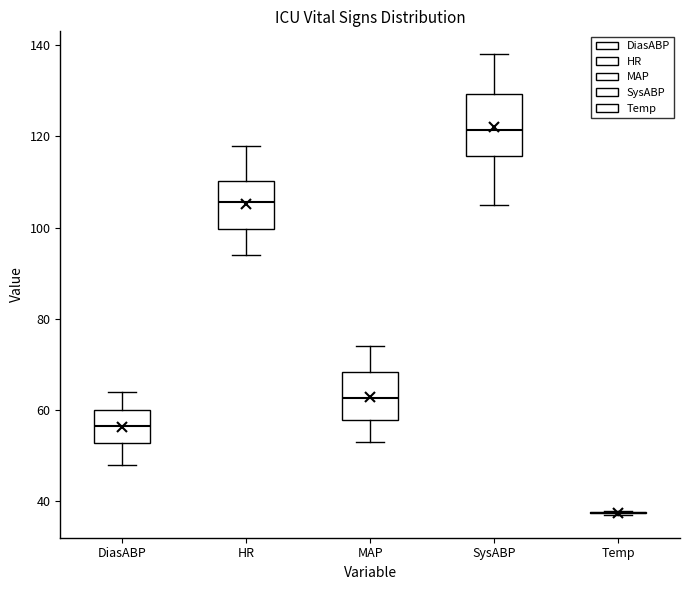

Reading left to right, read every box against the y-axis: the position of its median line, the range the box covers, and the ends of its whiskers. The values are not printed on the chart, so give them approximately, as read against the axis.

DiasABP: median 56, box 52 to 60, whiskers 48 to 64
HR: median 106, box 100 to 110, whiskers 94 to 118
MAP: median 62, box 58 to 68, whiskers 54 to 74
SysABP: median 122, box 116 to 130, whiskers 106 to 138
Temp: box collapsed to a line at 38, whiskers 38 to 38